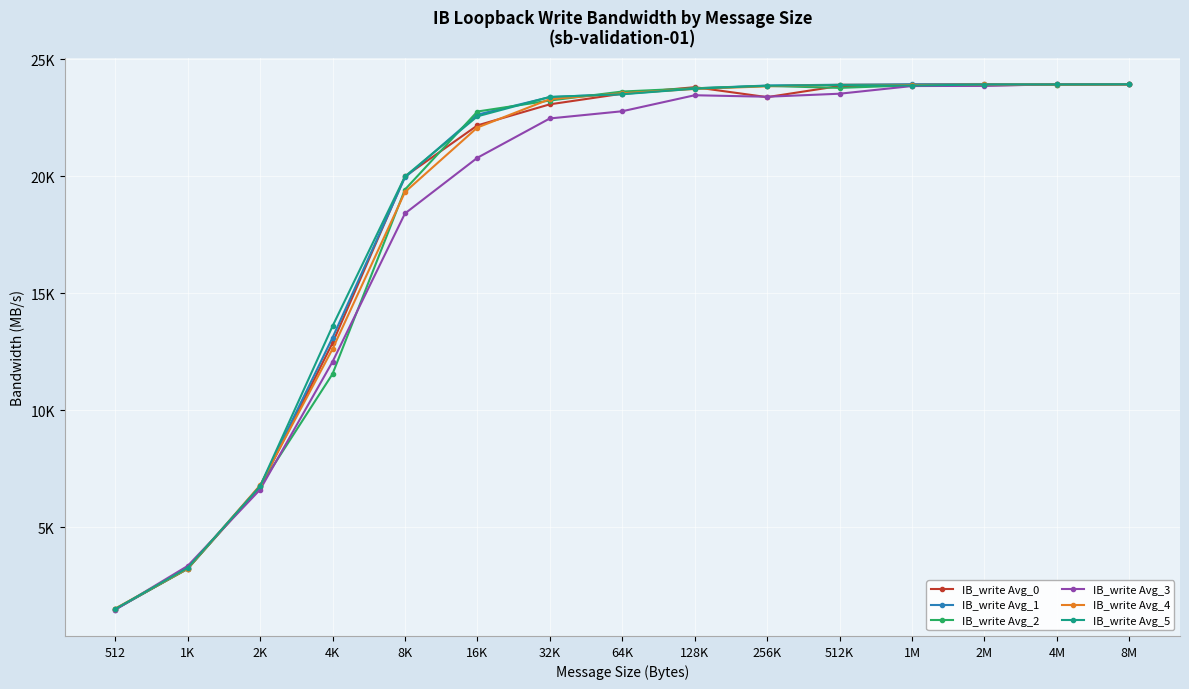

What is the value of the IB_write Avg_4 point at the 8th from the left?

23546.2